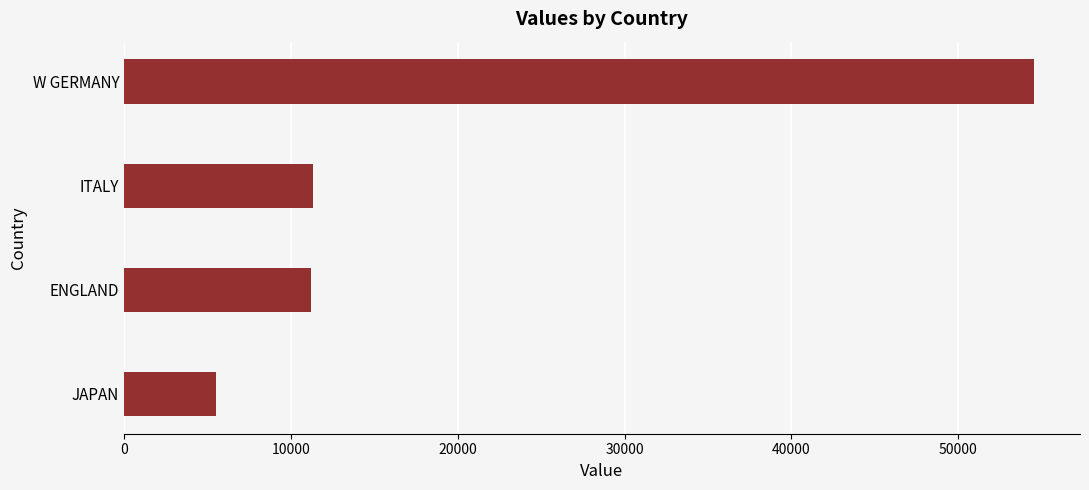

How many data points are less than 11320?

2